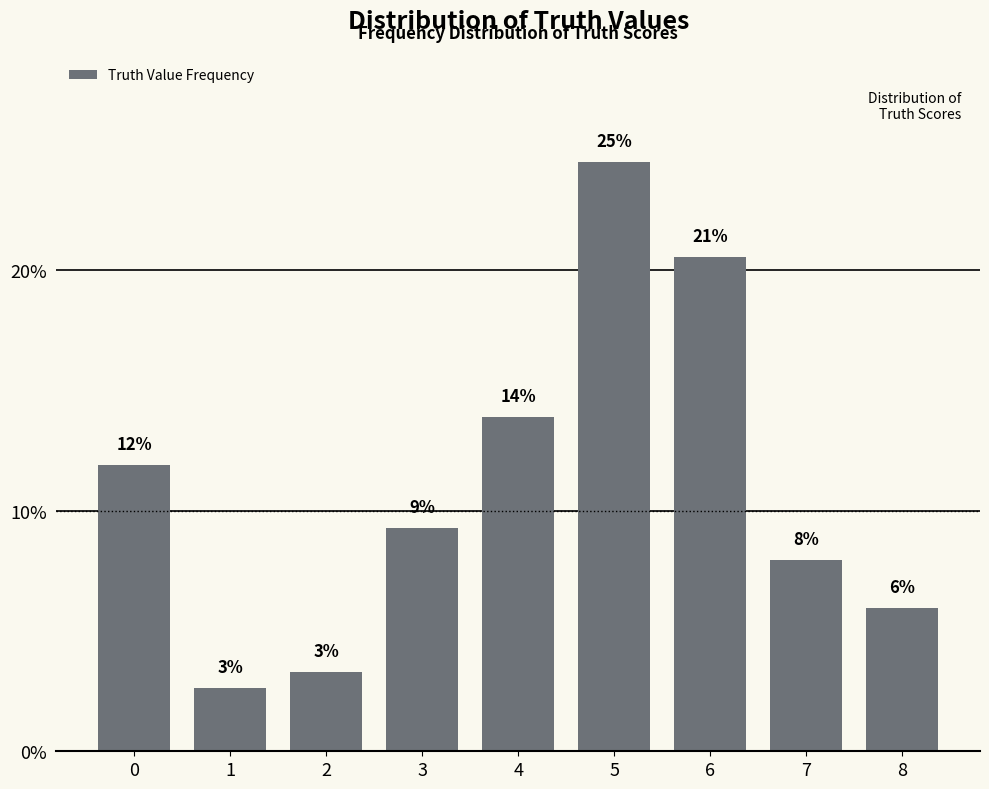

What is the difference between the values at 1 and 5?

21.9